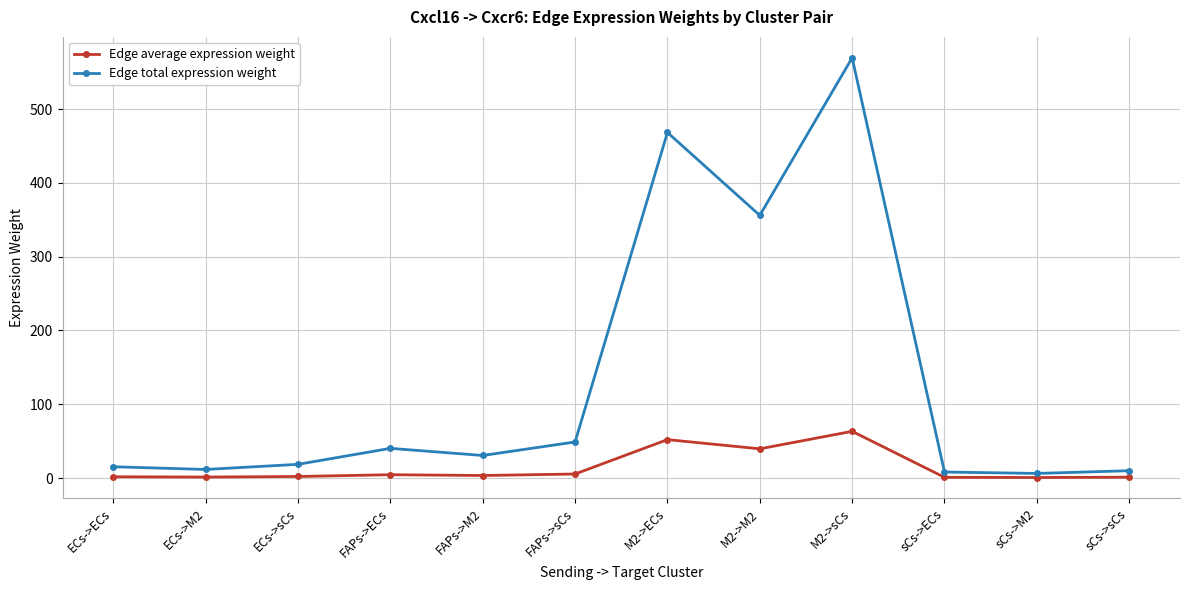

List the series in order of their overall mean, highest first.

Edge total expression weight, Edge average expression weight